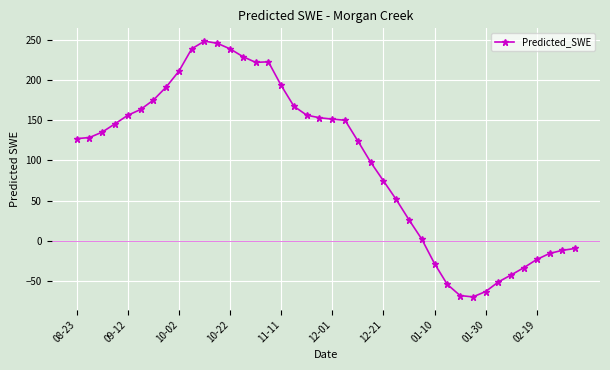

Does the chart have visible grid lines?

Yes